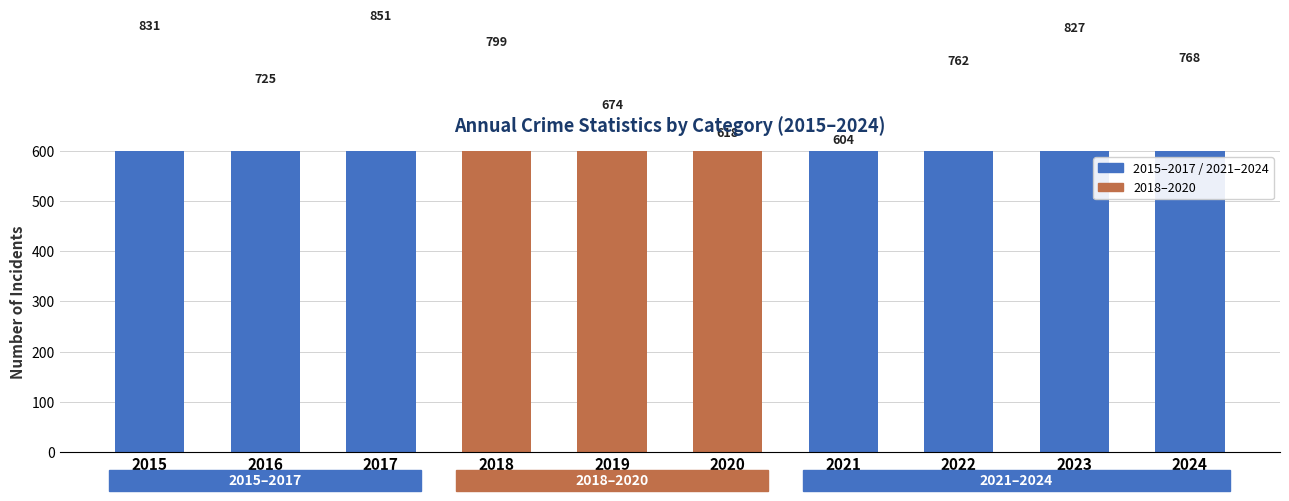

Reading left to right, extract all data points from this chart.

831	725	851	799	674	618	604	762	827	768